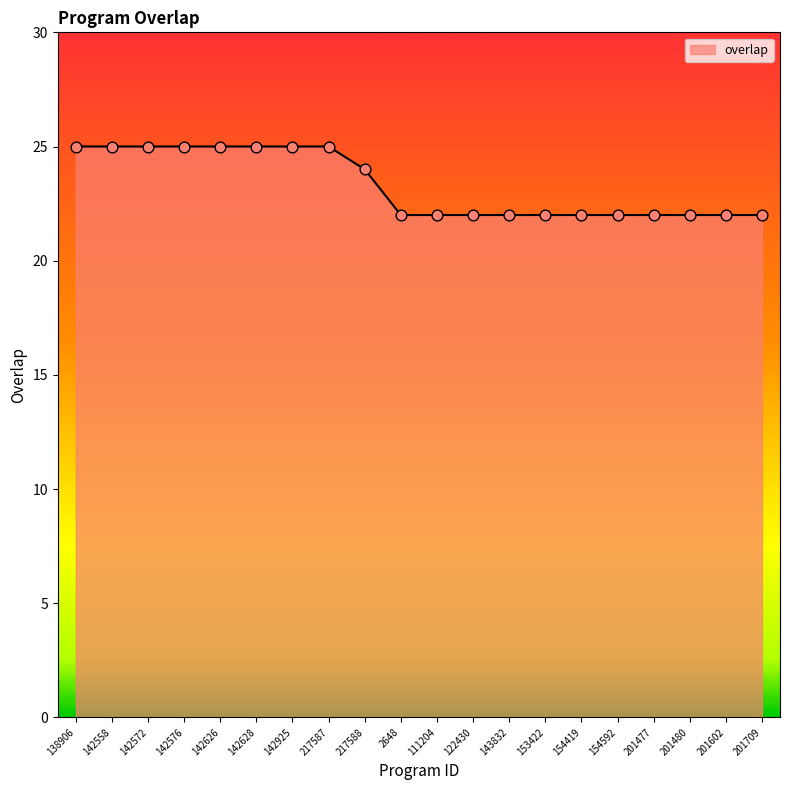

Approximately how many times larger is the value at 201480 compared to 201477?

1.0